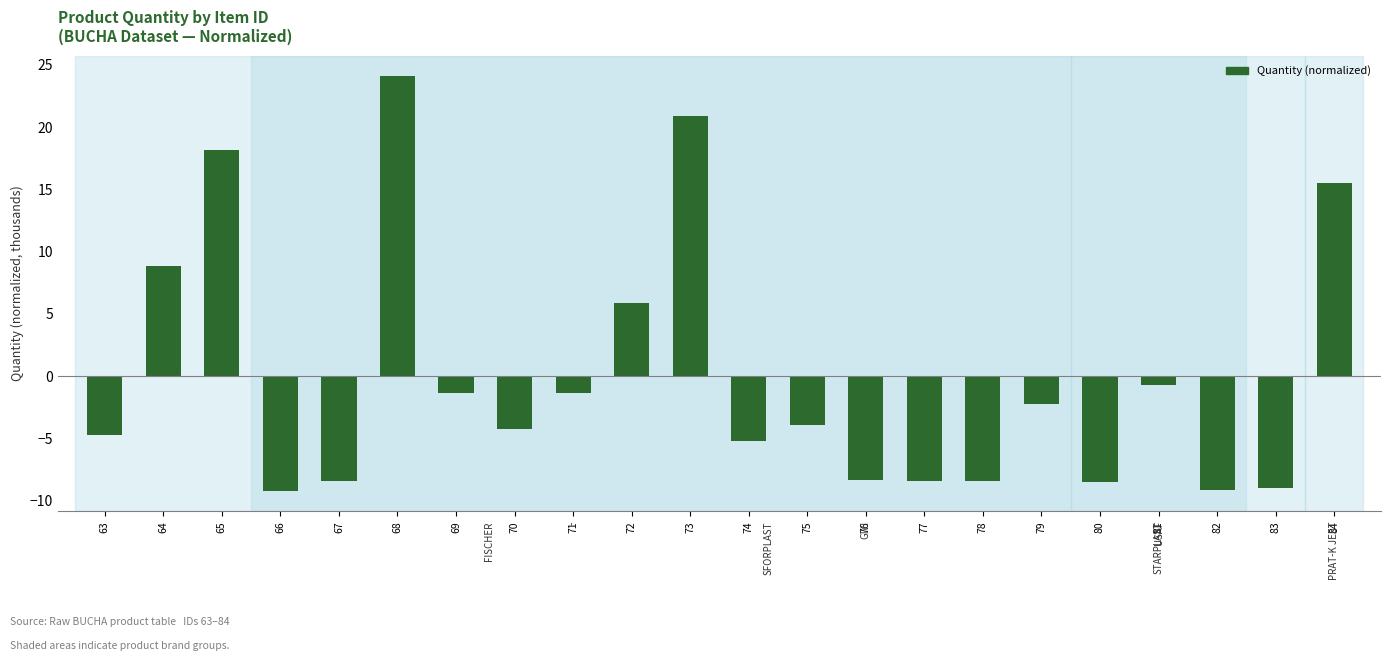

What is the minimum value shown in the chart?

-9.2